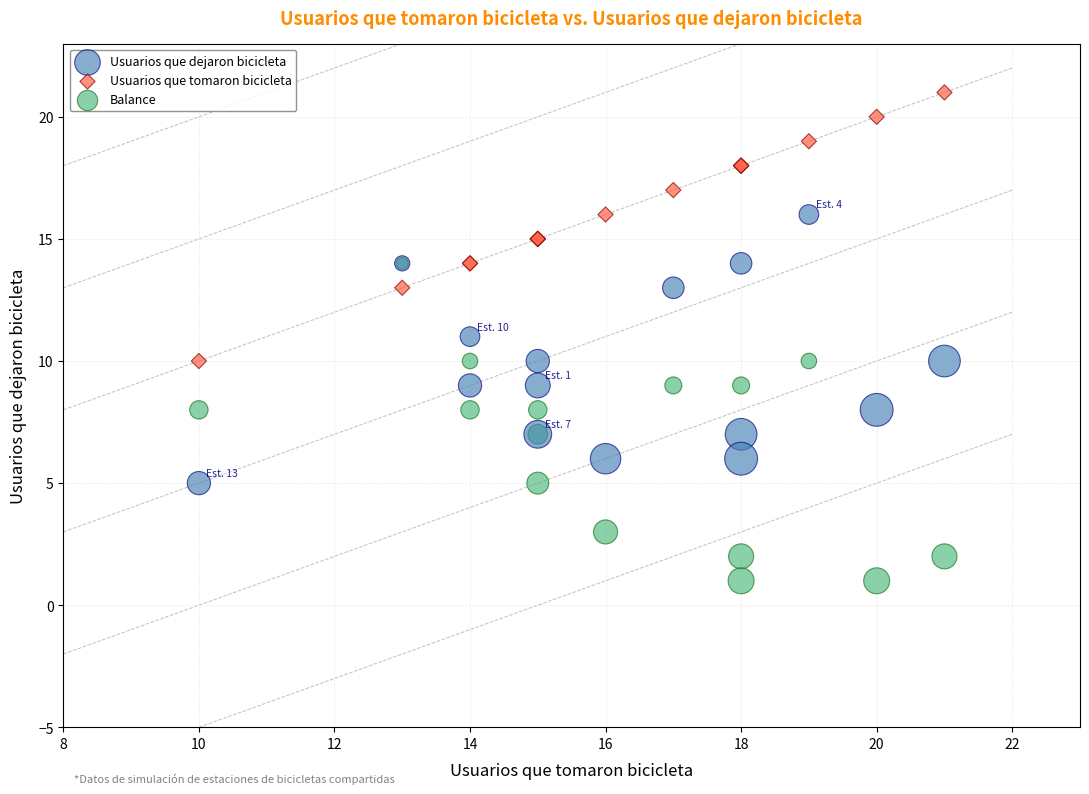

Which series has the widest spread of Y values?

Balance